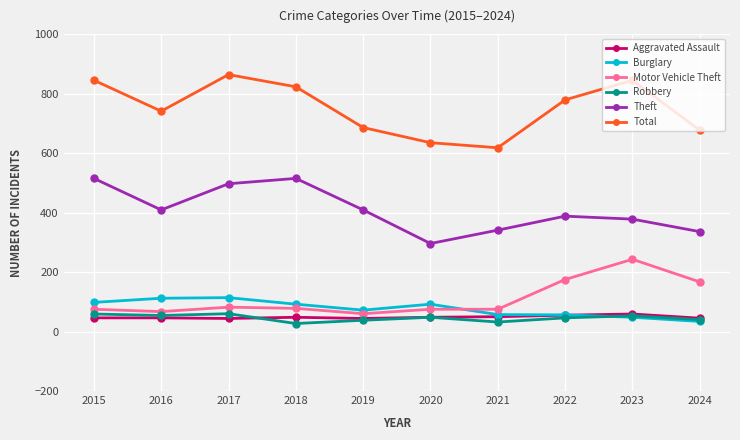

True or false: Motor Vehicle Theft and Aggravated Assault cross at least once.

False